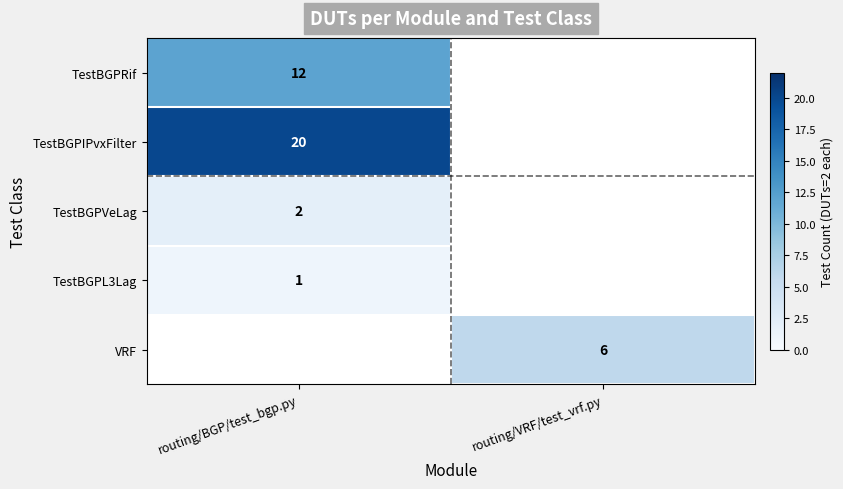

Is it true that TestBGPVeLag equals 1 at routing/BGP/test_bgp.py?

False